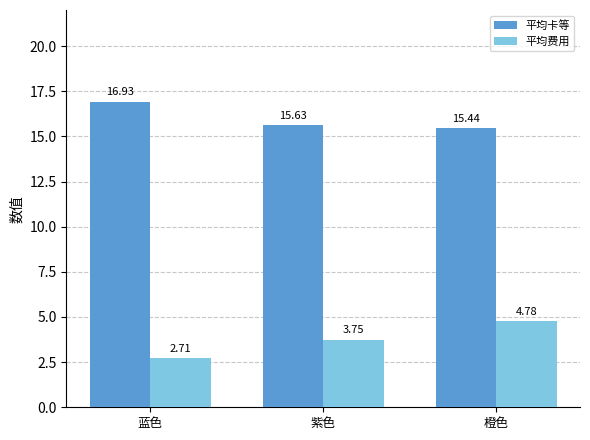

Rank the series by their average value, from lowest to highest.

平均费用, 平均卡等